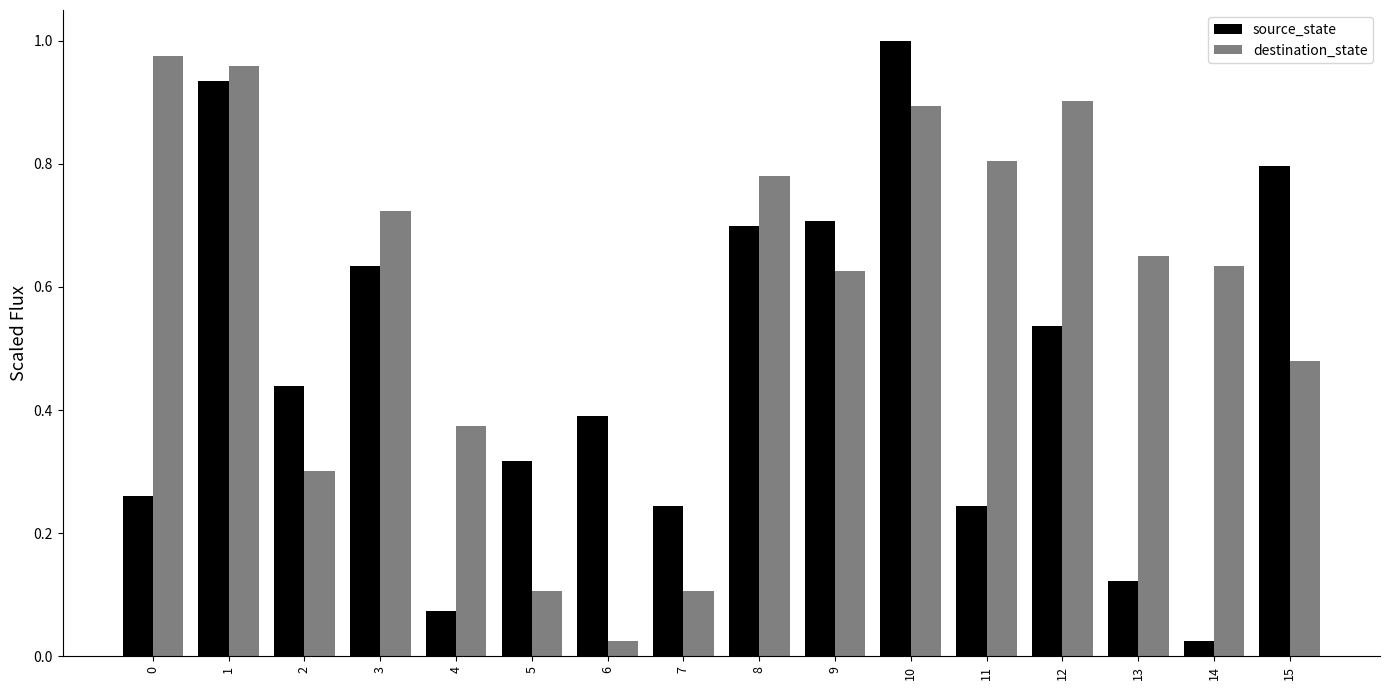

Which category has the lowest value in the destination_state series?

6